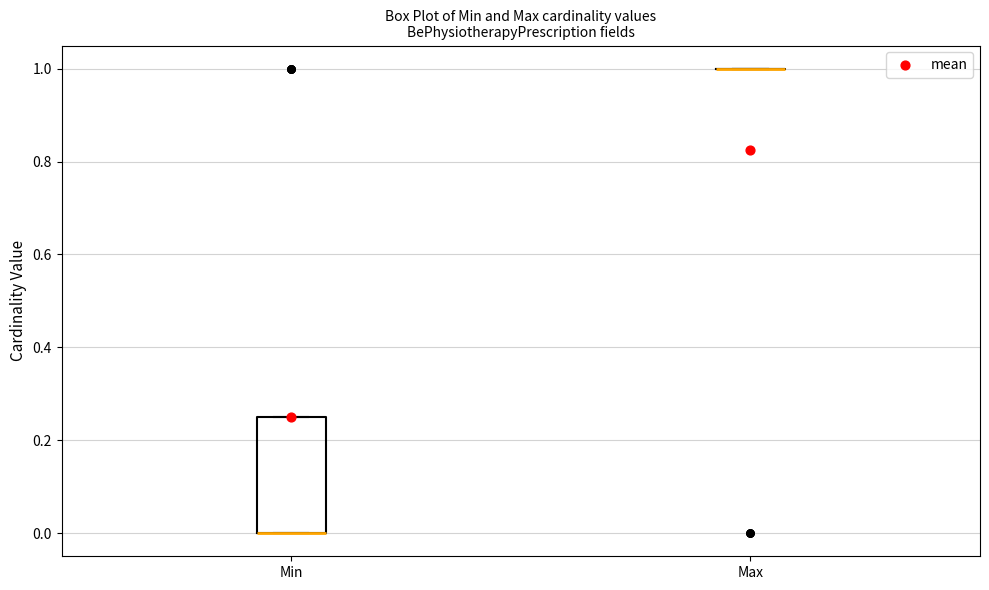

Which box is the tallest, from its lower edge to its upper edge?

Min